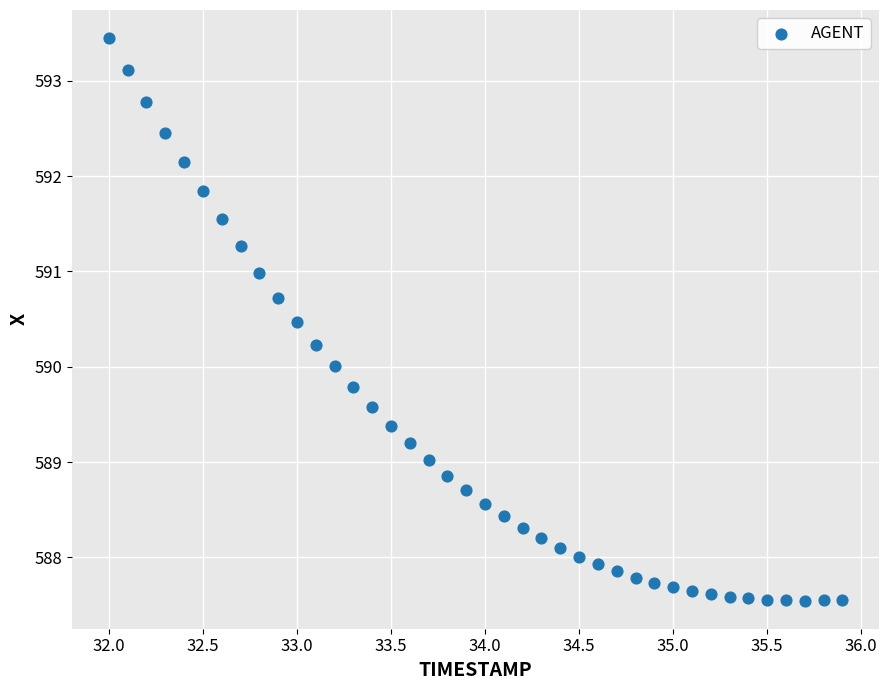

What is the range of Y values (max minus min)?

5.9